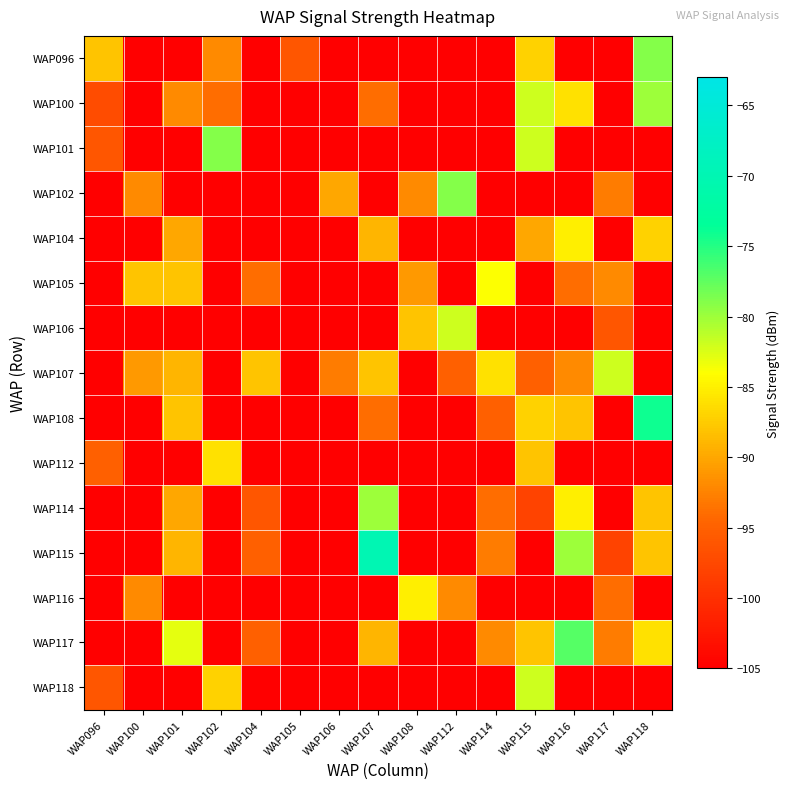

Reading right to left, extract all data points from this chart.

WAP096: WAP118=-79	WAP117=-105	WAP116=-105	WAP115=-87	WAP114=-105	WAP112=-105	WAP108=-105	WAP107=-105	WAP106=-105	WAP105=-96	WAP104=-105	WAP102=-92	WAP101=-105	WAP100=-105	WAP096=-88
WAP100: WAP118=-80	WAP117=-105	WAP116=-86	WAP115=-82	WAP114=-105	WAP112=-105	WAP108=-105	WAP107=-94	WAP106=-105	WAP105=-105	WAP104=-105	WAP102=-94	WAP101=-92	WAP100=-105	WAP096=-97
WAP101: WAP118=-105	WAP117=-105	WAP116=-105	WAP115=-82	WAP114=-105	WAP112=-105	WAP108=-105	WAP107=-105	WAP106=-105	WAP105=-105	WAP104=-105	WAP102=-79	WAP101=-105	WAP100=-105	WAP096=-96
WAP102: WAP118=-105	WAP117=-93	WAP116=-105	WAP115=-105	WAP114=-105	WAP112=-79	WAP108=-92	WAP107=-105	WAP106=-90	WAP105=-105	WAP104=-105	WAP102=-105	WAP101=-105	WAP100=-92	WAP096=-105
WAP104: WAP118=-87	WAP117=-105	WAP116=-85	WAP115=-90	WAP114=-105	WAP112=-105	WAP108=-105	WAP107=-89	WAP106=-105	WAP105=-105	WAP104=-105	WAP102=-105	WAP101=-90	WAP100=-105	WAP096=-105
WAP105: WAP118=-105	WAP117=-92	WAP116=-94	WAP115=-105	WAP114=-84	WAP112=-105	WAP108=-91	WAP107=-105	WAP106=-105	WAP105=-105	WAP104=-94	WAP102=-105	WAP101=-88	WAP100=-88	WAP096=-105
WAP106: WAP118=-105	WAP117=-96	WAP116=-105	WAP115=-105	WAP114=-105	WAP112=-82	WAP108=-88	WAP107=-105	WAP106=-105	WAP105=-105	WAP104=-105	WAP102=-105	WAP101=-105	WAP100=-105	WAP096=-105
WAP107: WAP118=-105	WAP117=-82	WAP116=-92	WAP115=-95	WAP114=-86	WAP112=-95	WAP108=-105	WAP107=-88	WAP106=-93	WAP105=-105	WAP104=-88	WAP102=-105	WAP101=-89	WAP100=-91	WAP096=-105
WAP108: WAP118=-74	WAP117=-105	WAP116=-88	WAP115=-87	WAP114=-95	WAP112=-105	WAP108=-105	WAP107=-94	WAP106=-105	WAP105=-105	WAP104=-105	WAP102=-105	WAP101=-88	WAP100=-105	WAP096=-105
WAP112: WAP118=-105	WAP117=-105	WAP116=-105	WAP115=-88	WAP114=-105	WAP112=-105	WAP108=-105	WAP107=-105	WAP106=-105	WAP105=-105	WAP104=-105	WAP102=-86	WAP101=-105	WAP100=-105	WAP096=-95
WAP114: WAP118=-88	WAP117=-105	WAP116=-85	WAP115=-98	WAP114=-94	WAP112=-105	WAP108=-105	WAP107=-80	WAP106=-105	WAP105=-105	WAP104=-96	WAP102=-105	WAP101=-90	WAP100=-105	WAP096=-105
WAP115: WAP118=-88	WAP117=-98	WAP116=-80	WAP115=-105	WAP114=-93	WAP112=-105	WAP108=-105	WAP107=-70	WAP106=-105	WAP105=-105	WAP104=-95	WAP102=-105	WAP101=-89	WAP100=-105	WAP096=-105
WAP116: WAP118=-105	WAP117=-94	WAP116=-105	WAP115=-105	WAP114=-105	WAP112=-92	WAP108=-85	WAP107=-105	WAP106=-105	WAP105=-105	WAP104=-105	WAP102=-105	WAP101=-105	WAP100=-92	WAP096=-105
WAP117: WAP118=-86	WAP117=-93	WAP116=-77	WAP115=-88	WAP114=-92	WAP112=-105	WAP108=-105	WAP107=-89	WAP106=-105	WAP105=-105	WAP104=-95	WAP102=-105	WAP101=-83	WAP100=-105	WAP096=-105
WAP118: WAP118=-105	WAP117=-105	WAP116=-105	WAP115=-82	WAP114=-105	WAP112=-105	WAP108=-105	WAP107=-105	WAP106=-105	WAP105=-105	WAP104=-105	WAP102=-87	WAP101=-105	WAP100=-105	WAP096=-96